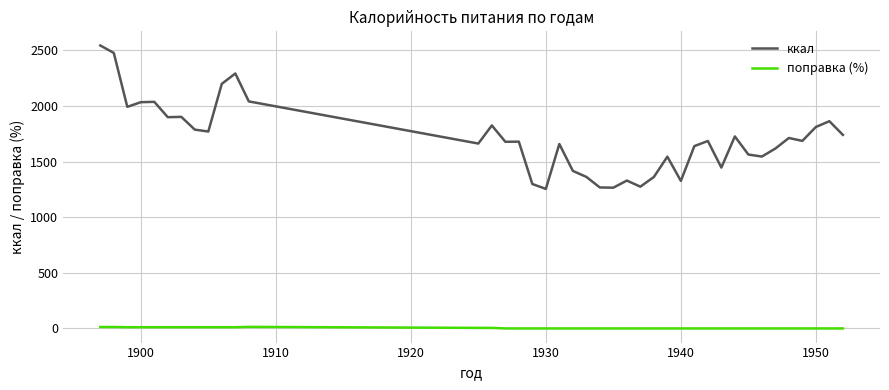

What is the greatest value displayed?

2545